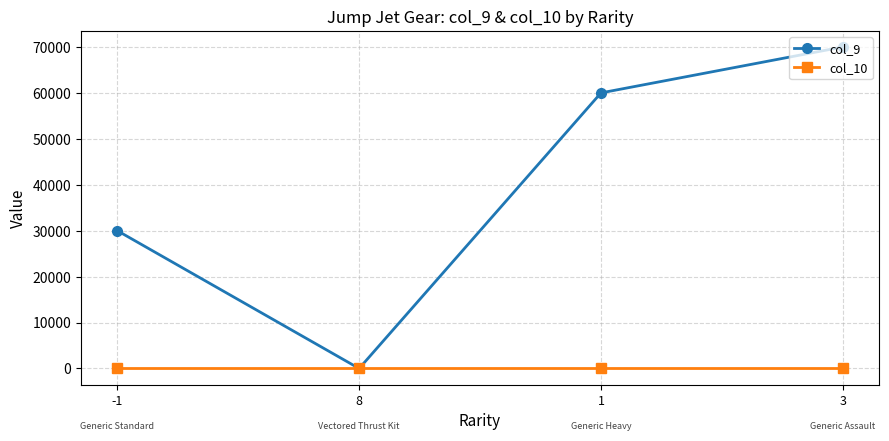

How many categories are shown in the chart?

4